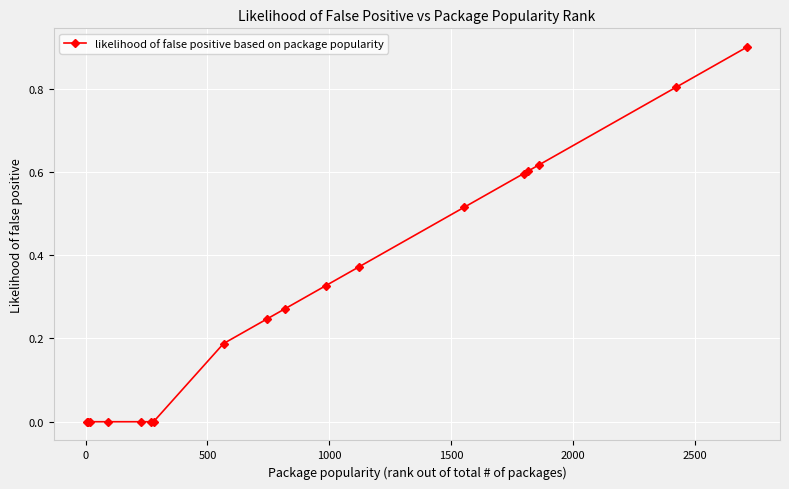

What is the maximum value shown in the chart?

0.9